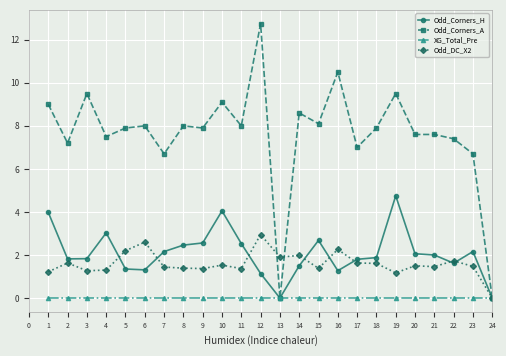

Rank the series by their maximum value, from highest to lowest.

Odd_Corners_A, Odd_Corners_H, Odd_DC_X2, XG_Total_Pre